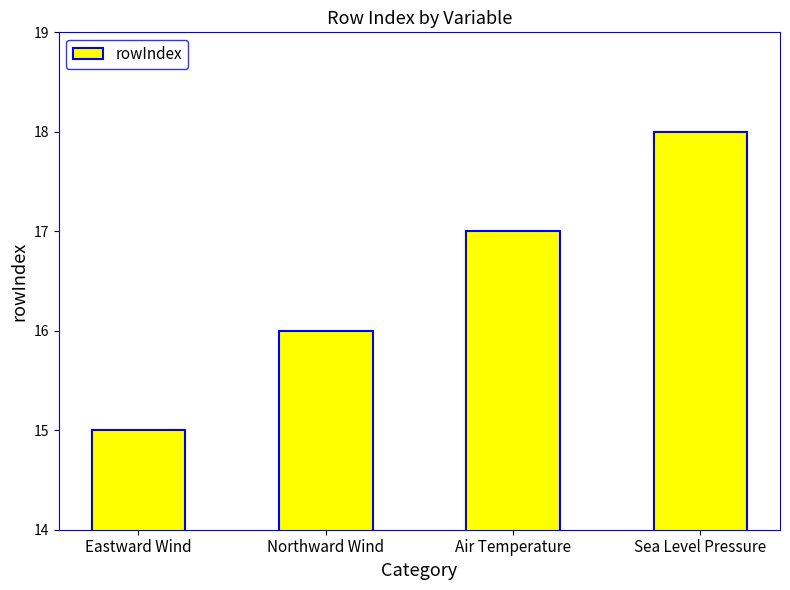

List the labels in order of value, smallest first.

Eastward Wind, Northward Wind, Air Temperature, Sea Level Pressure